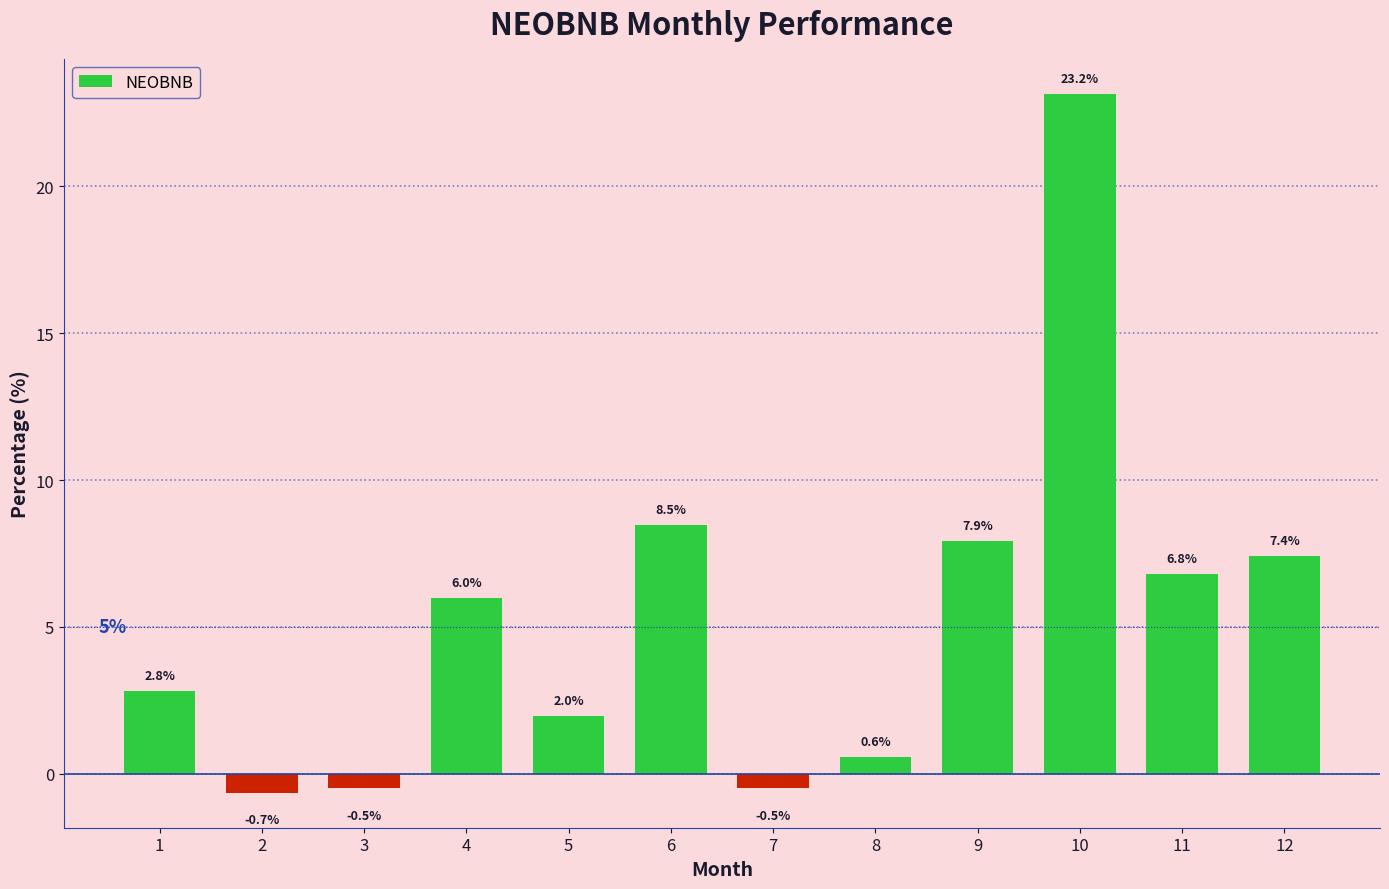

What is the value of the 3rd bar from the left?

-0.5